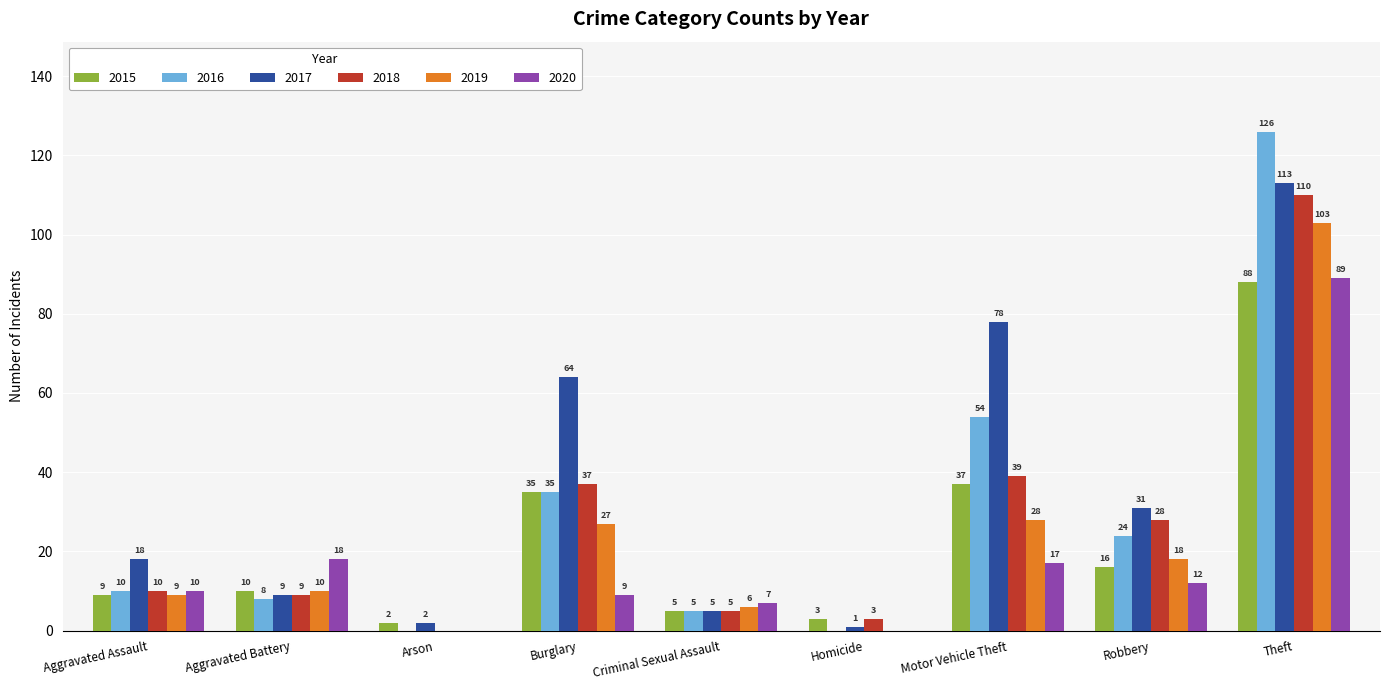

How many values in 2018 are above zero?

8